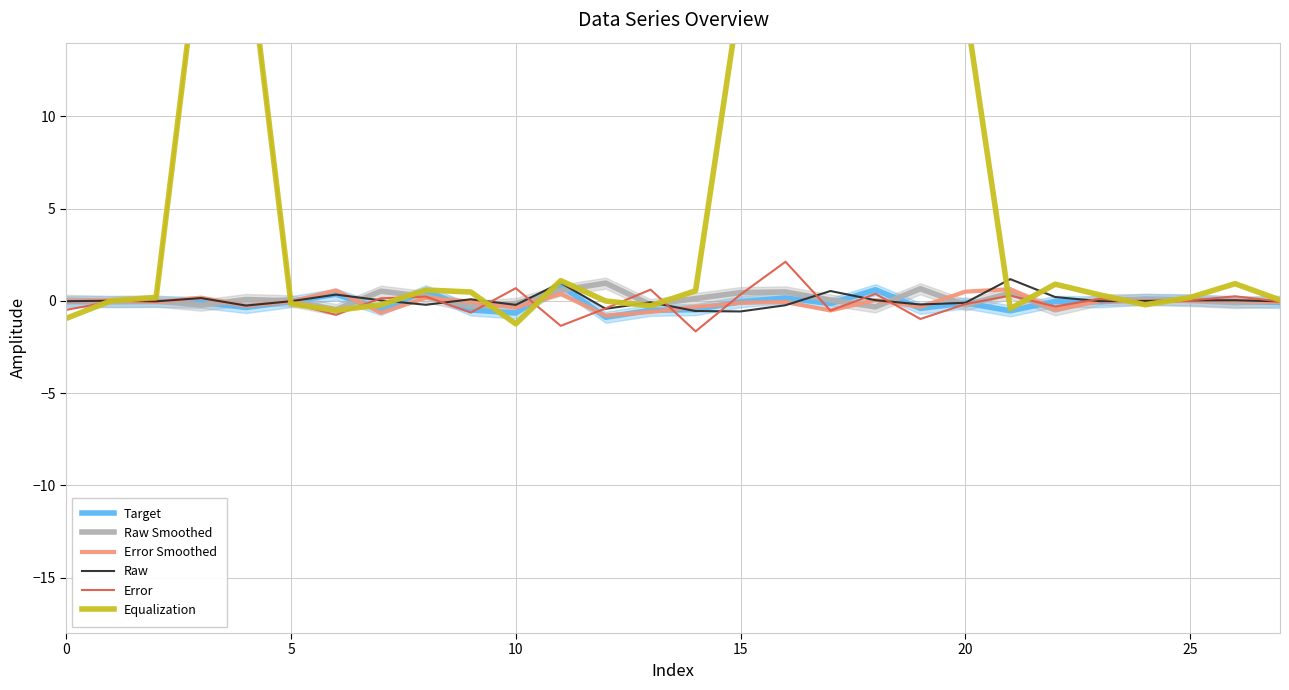

How many interior local valleys does the Raw Smoothed series have?

9